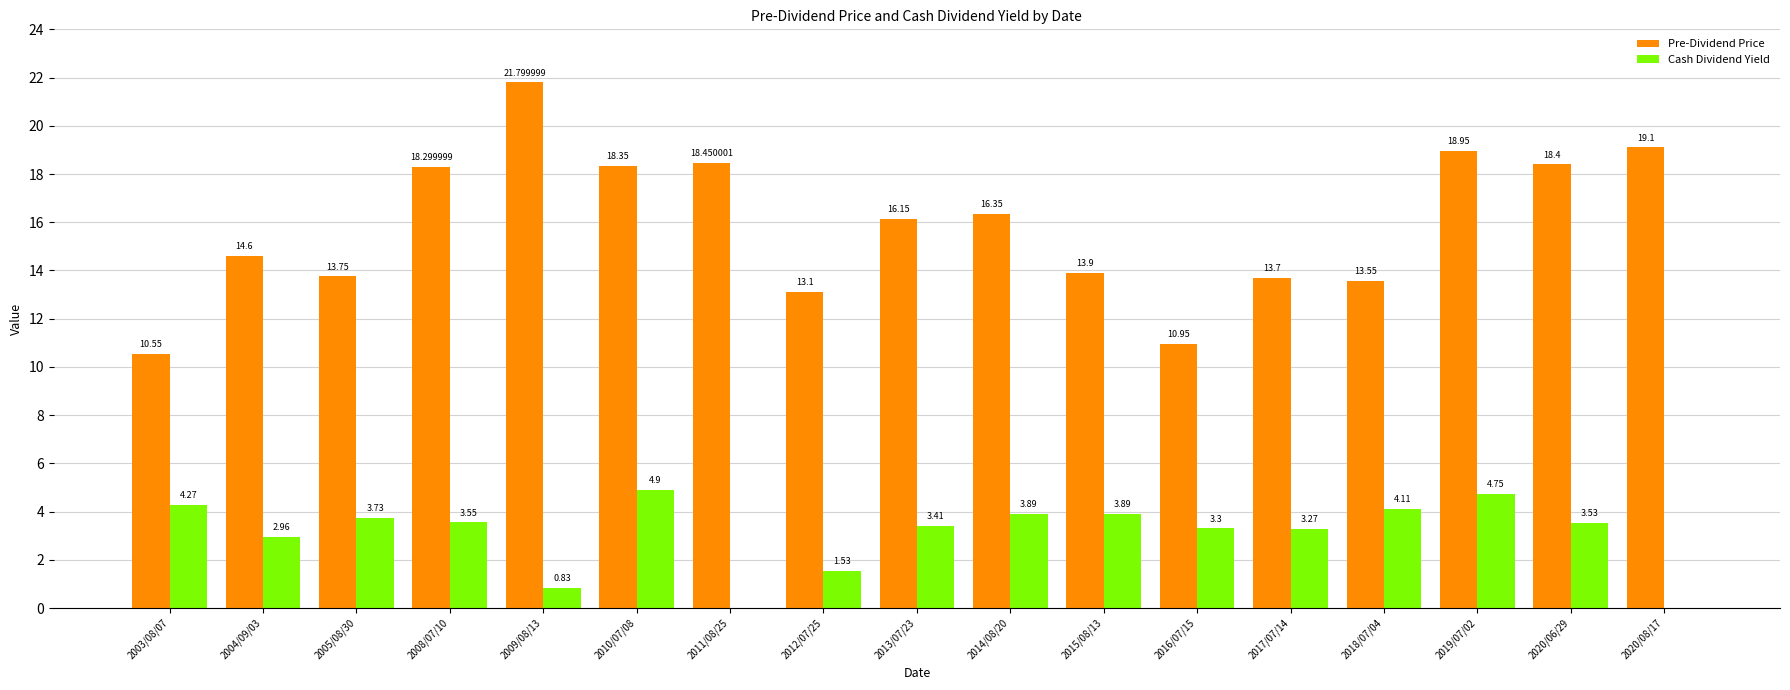

At which category is the sum across all series the highest?

2019/07/02